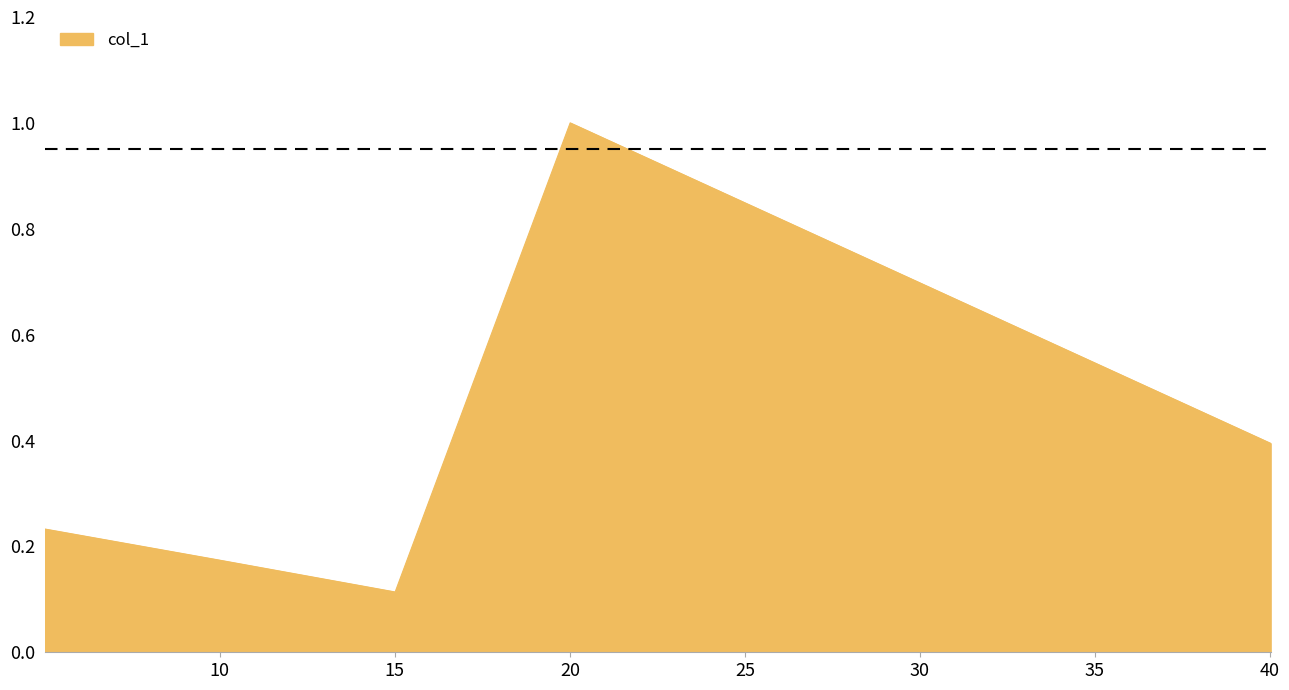

What is the sum of all values?

1.9